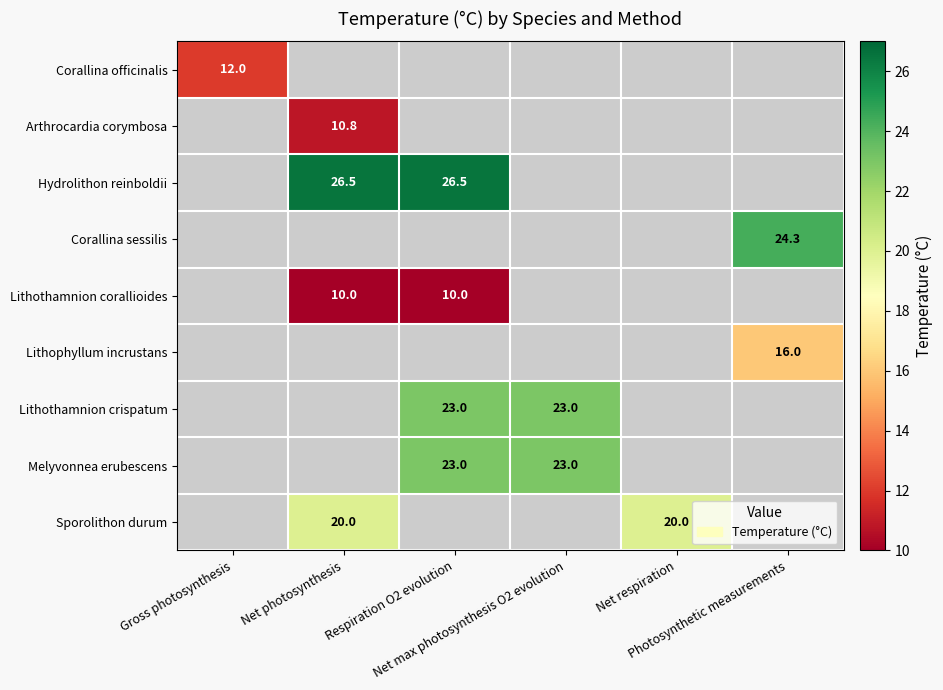

Which label corresponds to the smallest value in the chart?

Net photosynthesis